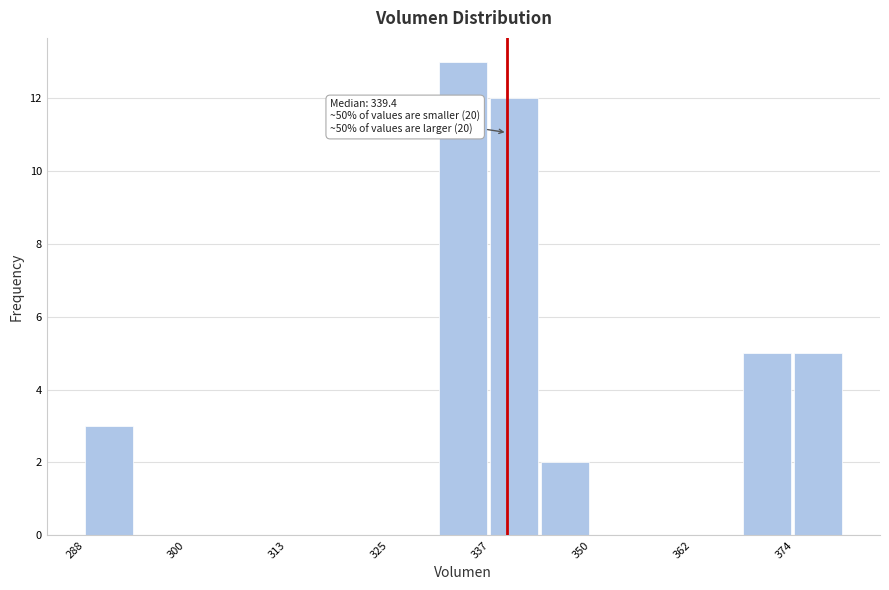

Read against the x-axis, roughly where is the centre of the tallest bar?

334